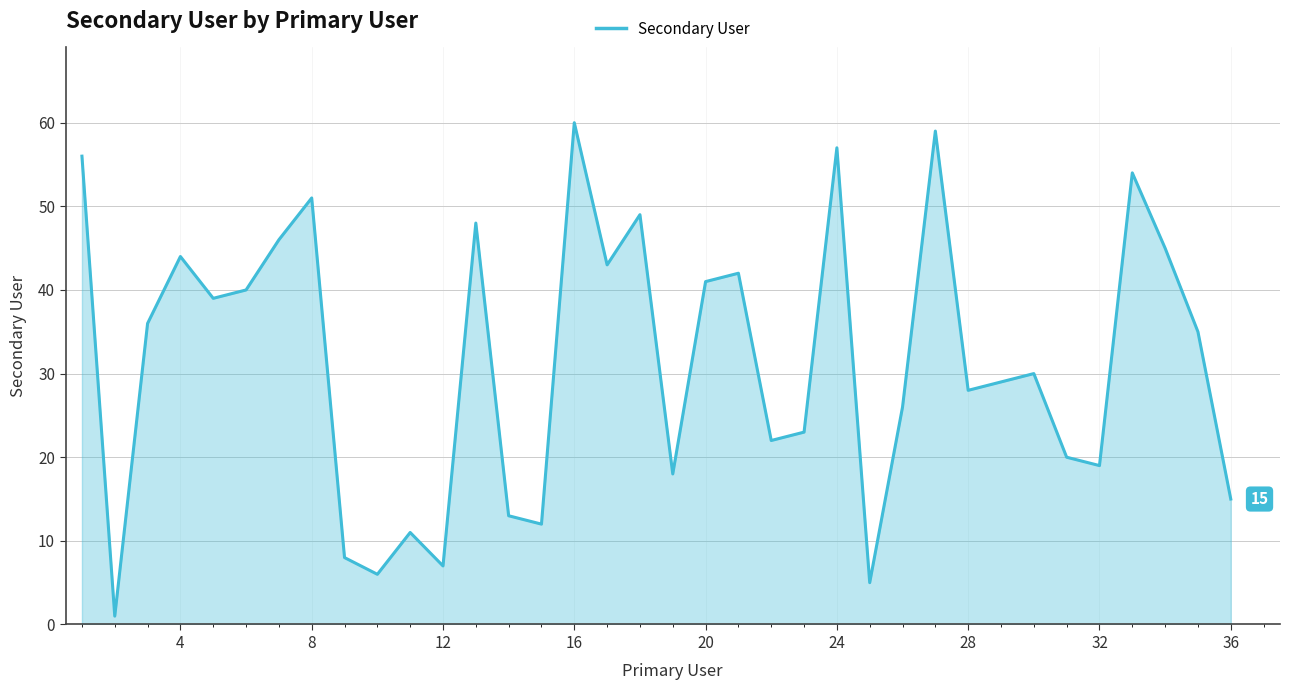

Reading left to right, extract all data points from this chart.

56	1	36	44	39	40	46	51	8	6	11	7	48	13	12	60	43	49	18	41	42	22	23	57	5	26	59	28	29	30	20	19	54	45	35	15